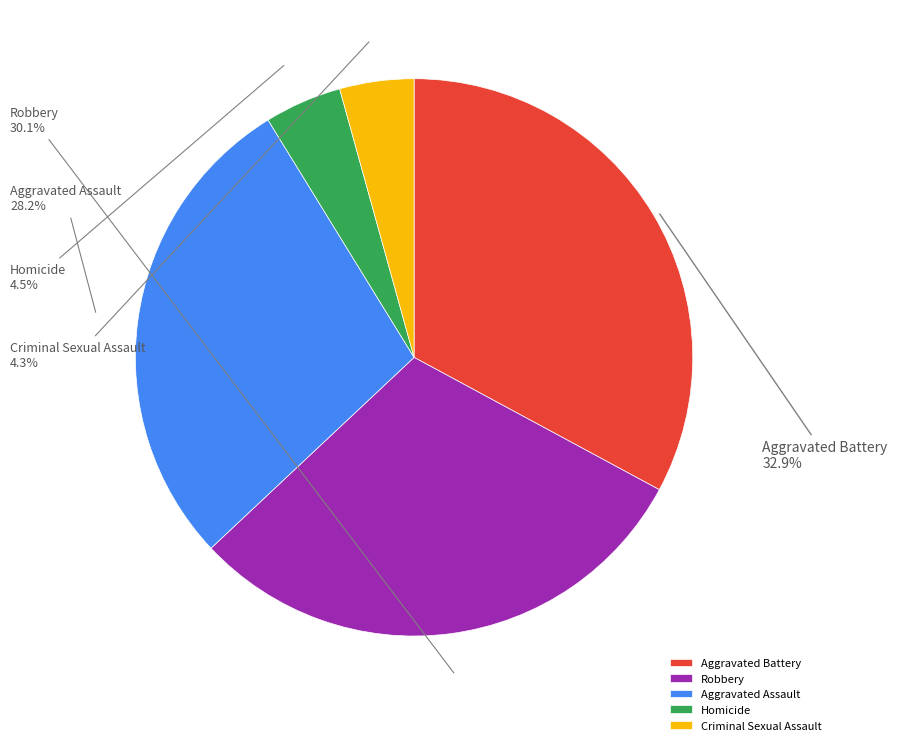

Which category has the biggest portion of the pie?

Aggravated Battery